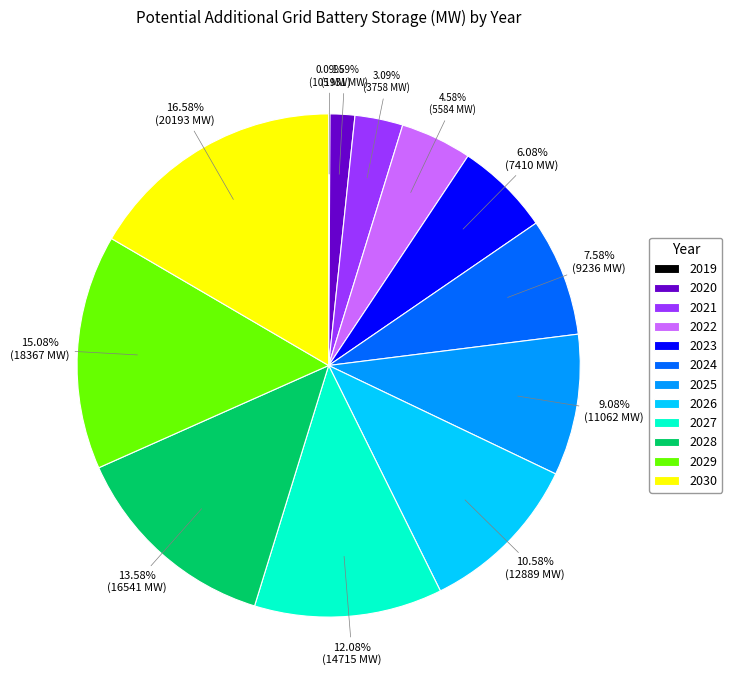

Is there a majority slice in this chart?

No